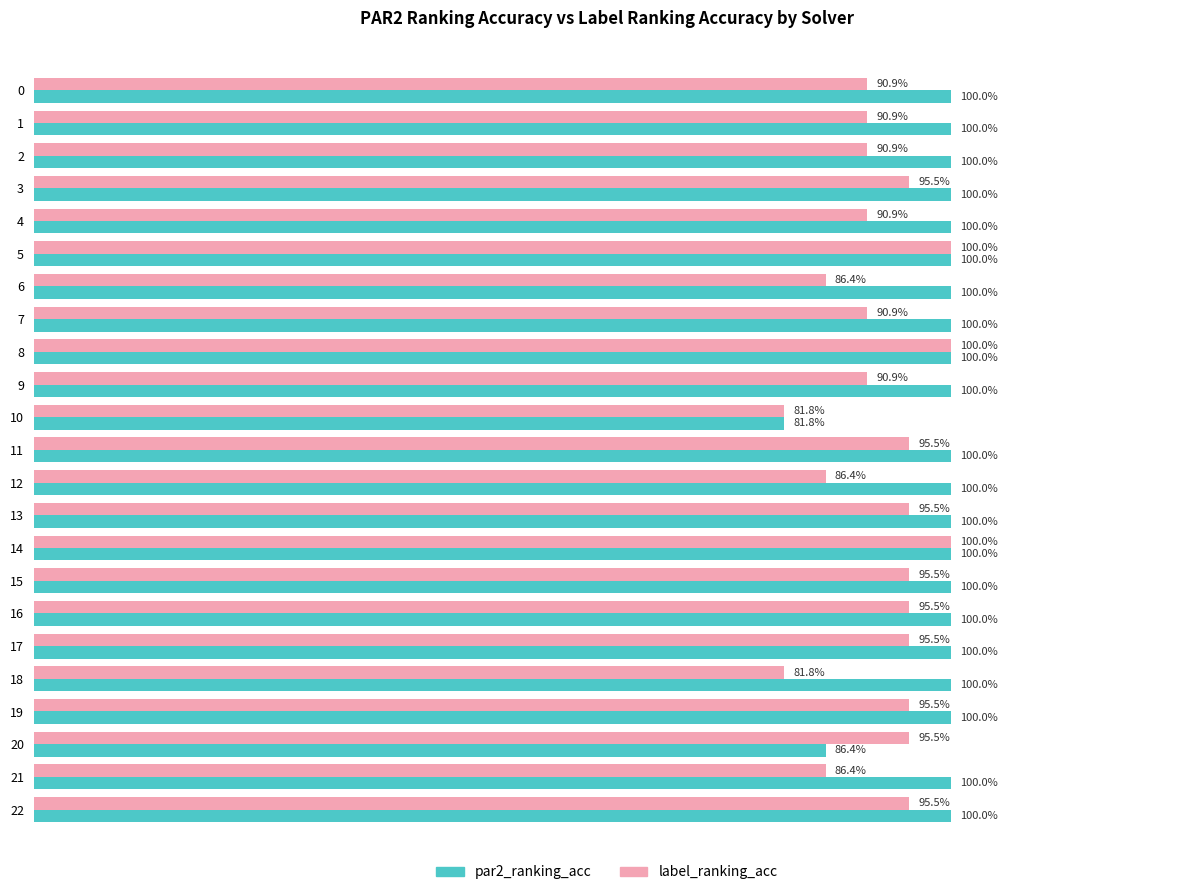

List the series in order of their overall mean, highest first.

par2_ranking_acc, label_ranking_acc